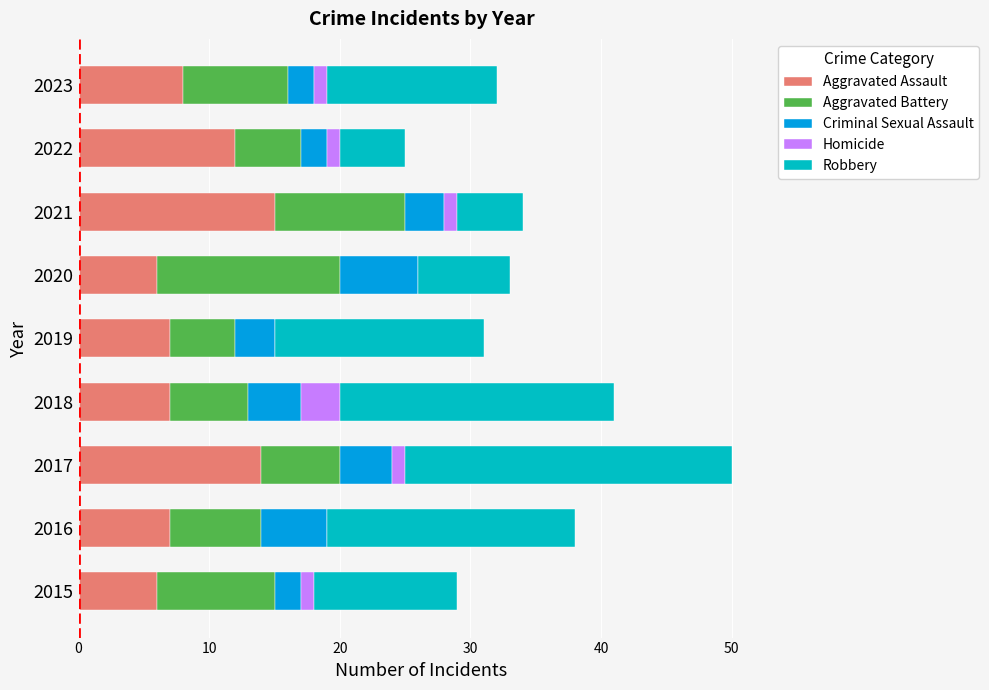

At which category is the sum across all series the highest?

2017